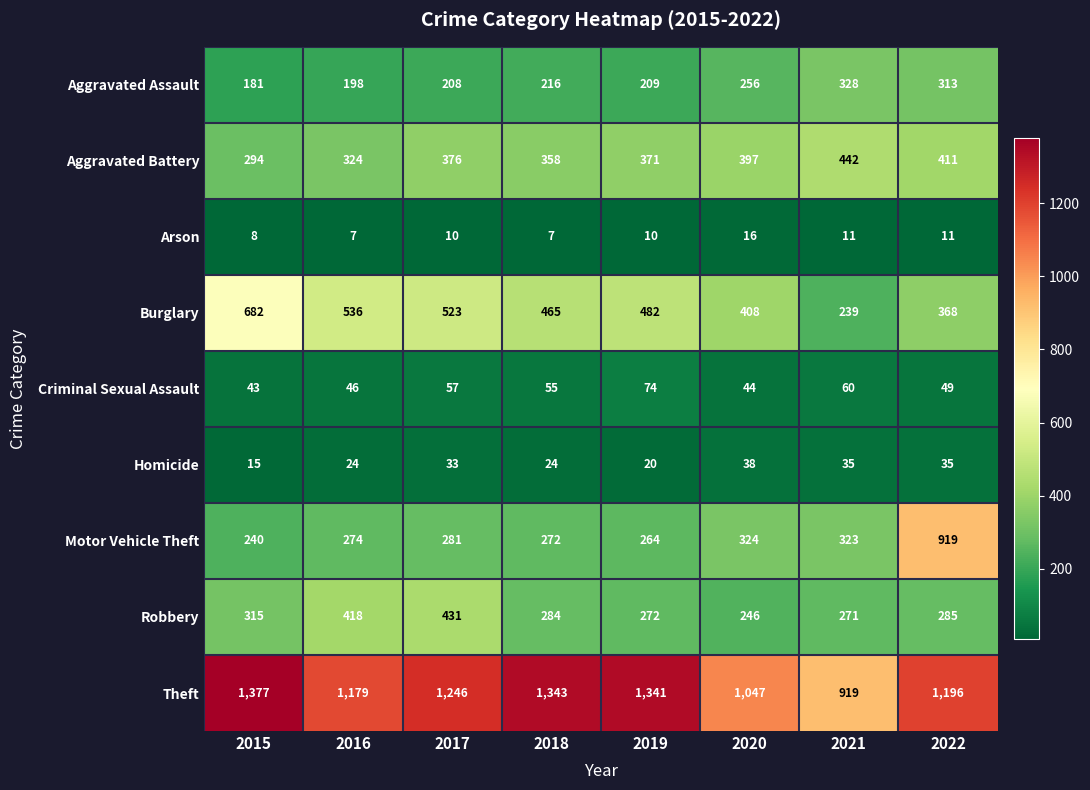

True or false: Theft has a value of 192 at 2021.

False